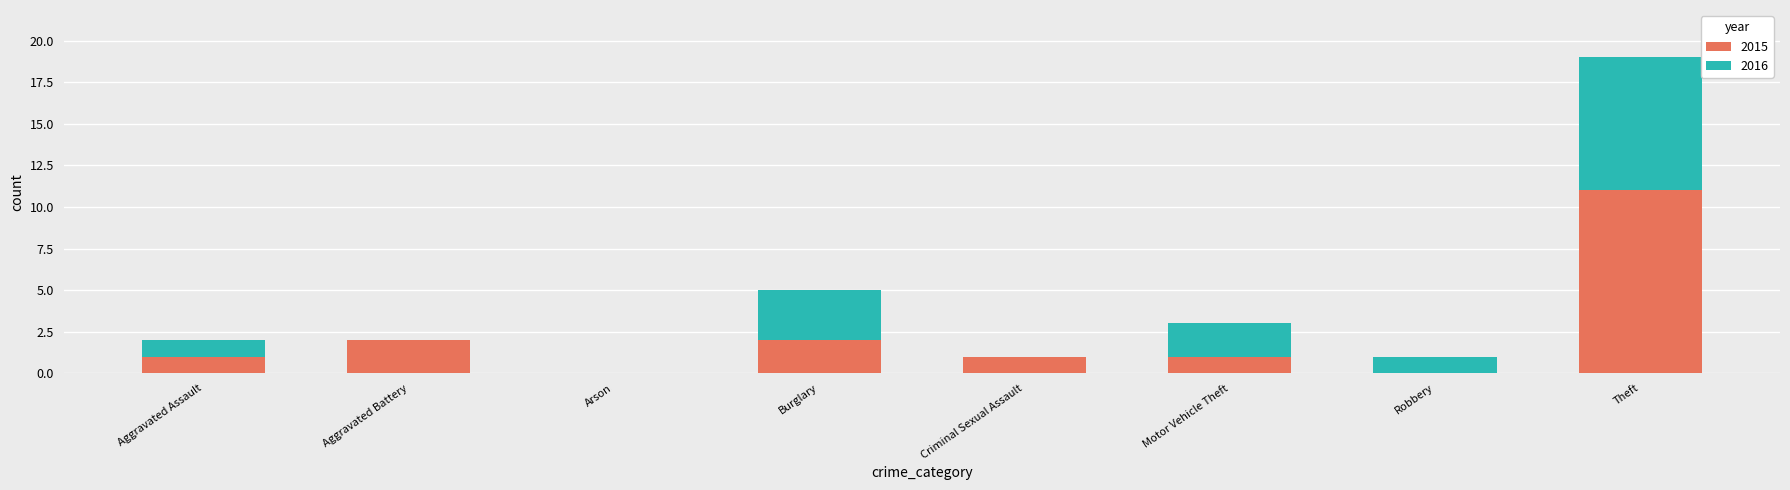

At which category is the sum across all series the highest?

Theft